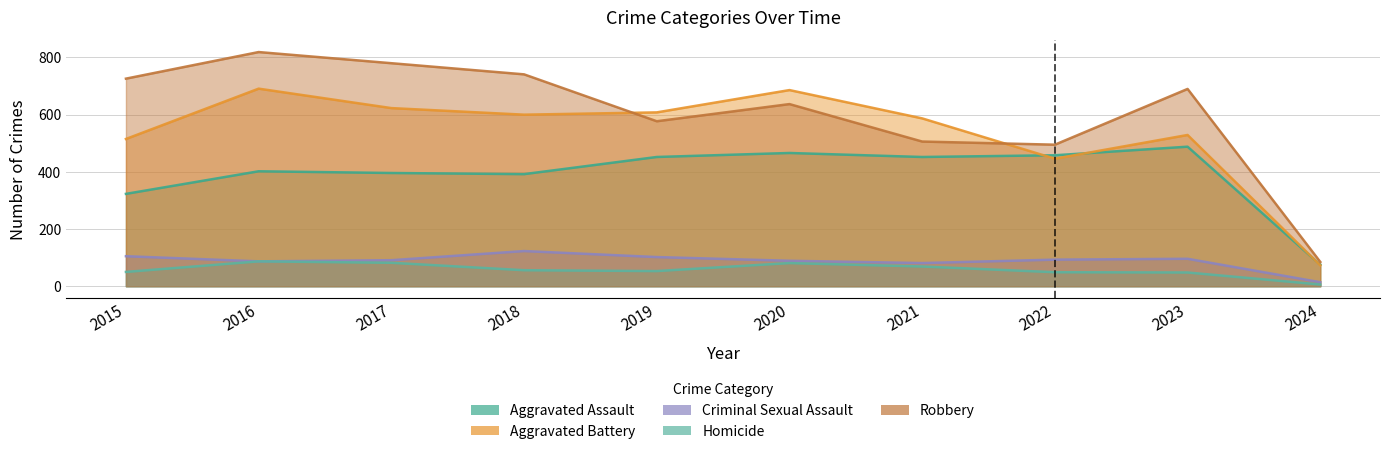

Reading left to right, extract all data points from this chart.

Aggravated Assault: 2015=323	2016=402	2017=396	2018=392	2019=452	2020=466	2021=452	2022=458	2023=488	2024=75
Aggravated Battery: 2015=515	2016=691	2017=623	2018=600	2019=608	2020=686	2021=587	2022=446	2023=529	2024=73
Criminal Sexual Assault: 2015=105	2016=87	2017=91	2018=123	2019=102	2020=89	2021=81	2022=93	2023=96	2024=14
Homicide: 2015=50	2016=87	2017=82	2018=56	2019=53	2020=81	2021=69	2022=49	2023=48	2024=6
Robbery: 2015=726	2016=819	2017=780	2018=741	2019=577	2020=637	2021=506	2022=495	2023=690	2024=85